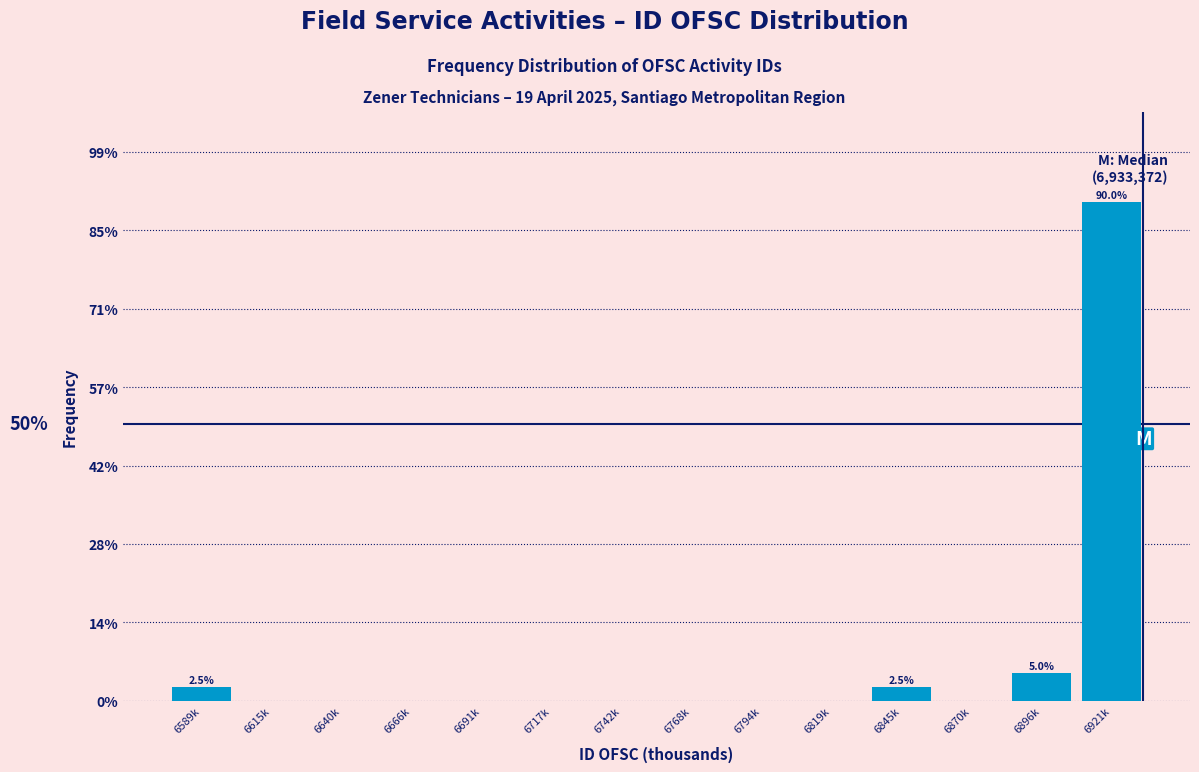

Reading left to right, what are all the values shown in this chart?

6589k=2.5	6615k=0.0	6640k=0.0	6666k=0.0	6691k=0.0	6717k=0.0	6742k=0.0	6768k=0.0	6794k=0.0	6819k=0.0	6845k=2.5	6870k=0.0	6896k=5.0	6921k=90.0